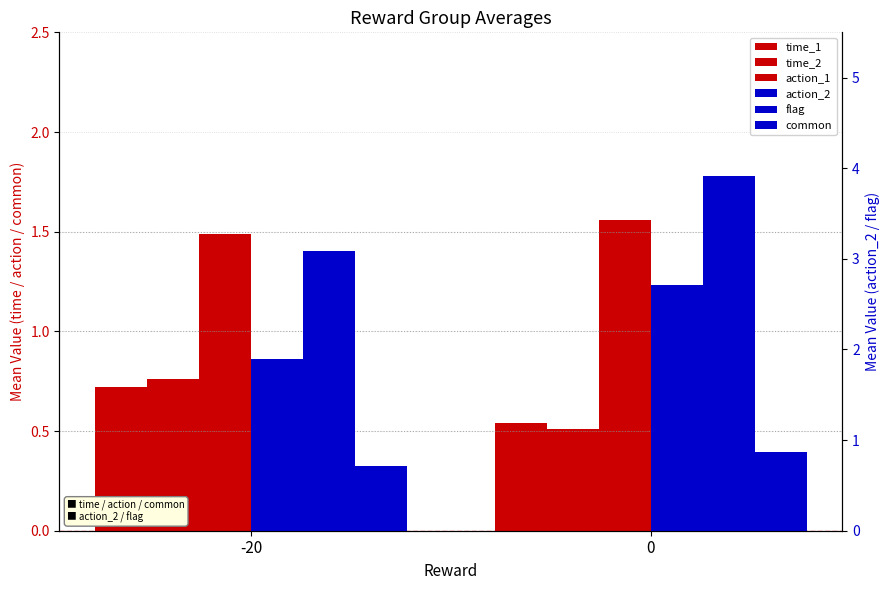

What is the total value across all series at -20?

8.7